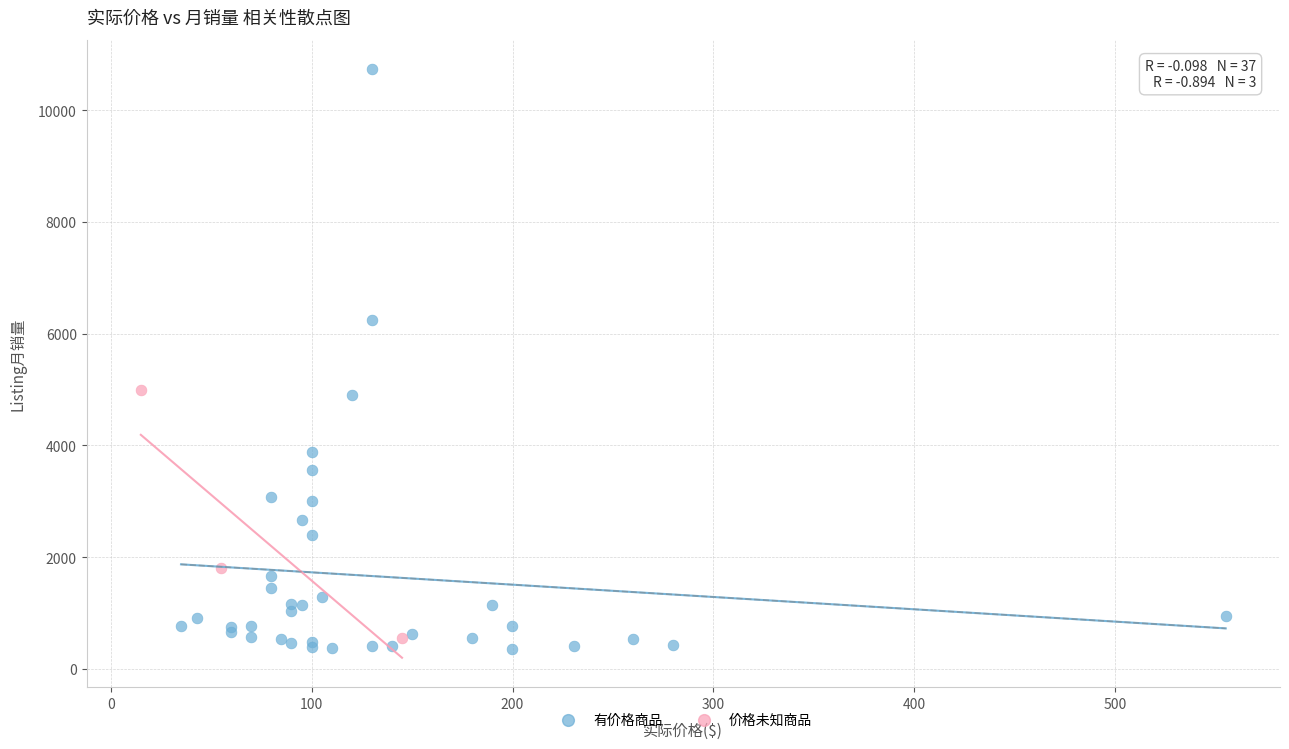

Which series has the largest Y range (max minus min)?

有价格商品